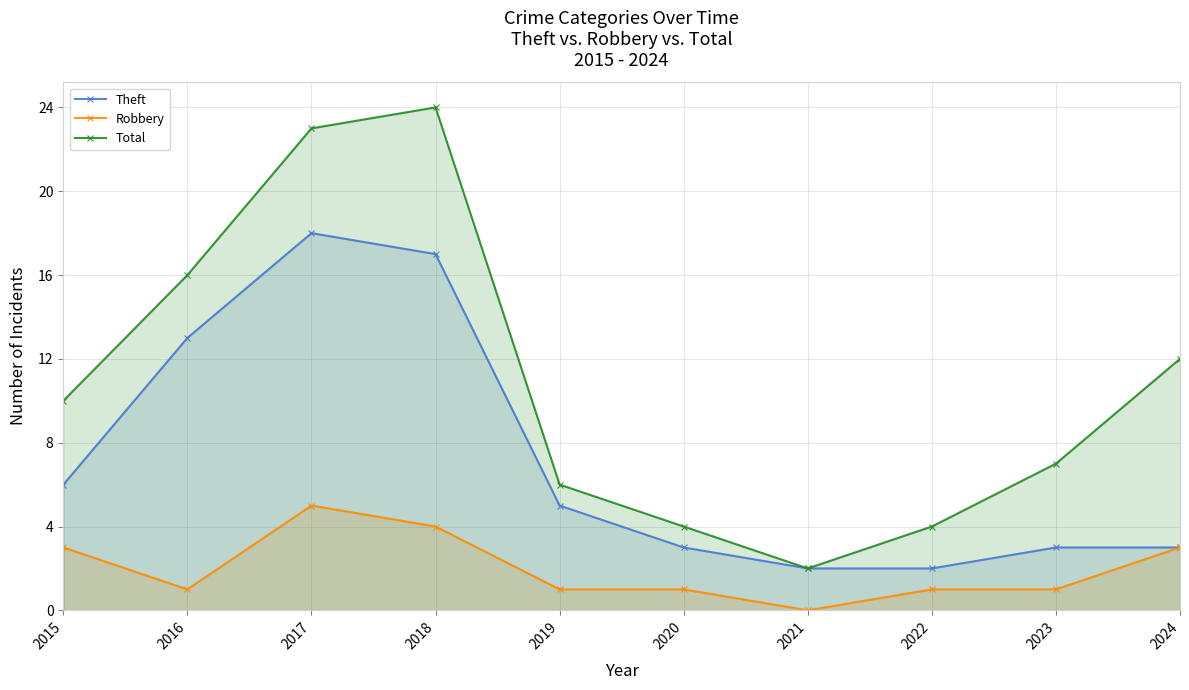

Reading left to right, extract all data points from this chart.

Theft: 6	13	18	17	5	3	2	2	3	3
Robbery: 3	1	5	4	1	1	0	1	1	3
Total: 10	16	23	24	6	4	2	4	7	12